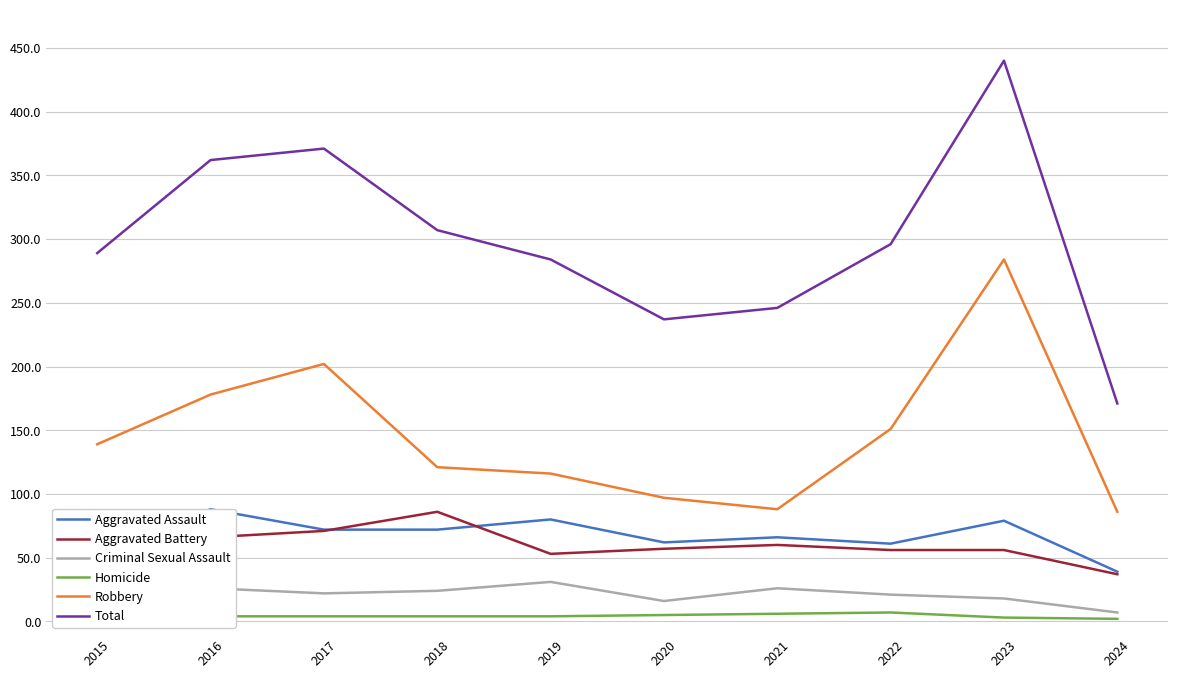

How many lines are shown in the chart?

6